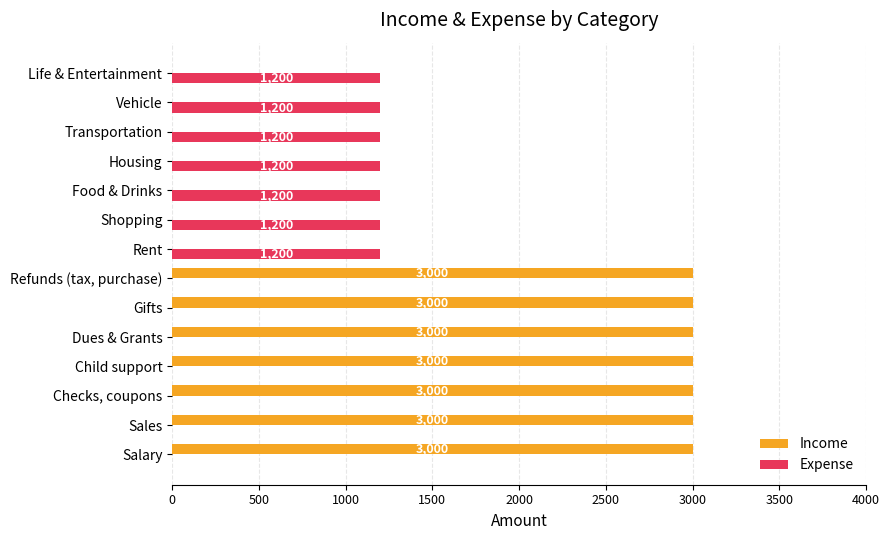

How many Income values are between 0 and 3000?

14